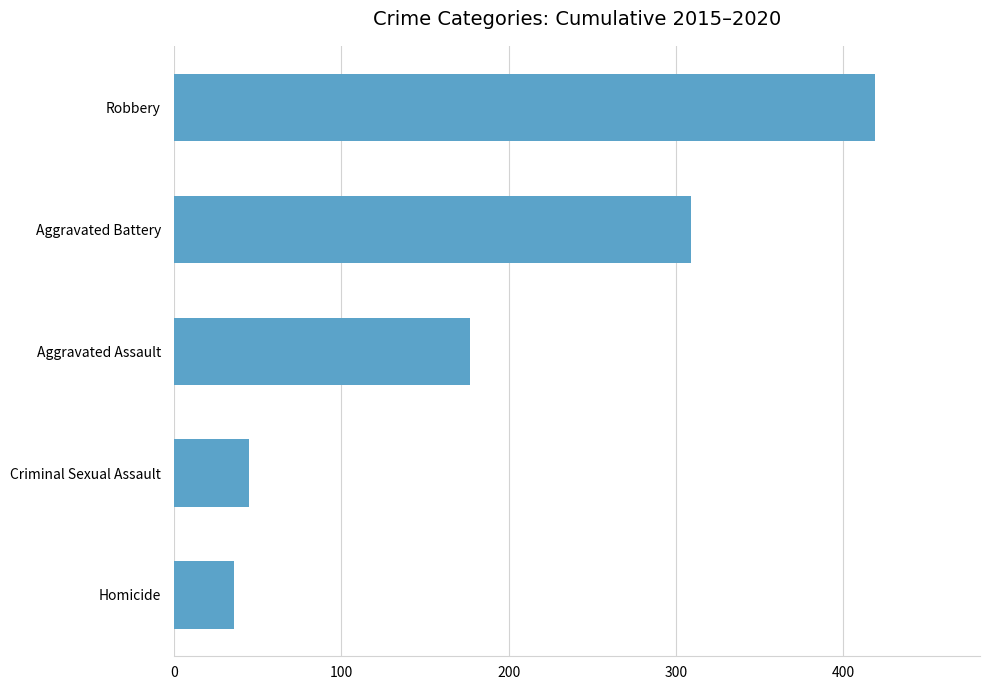

Read the value at Aggravated Assault.

177